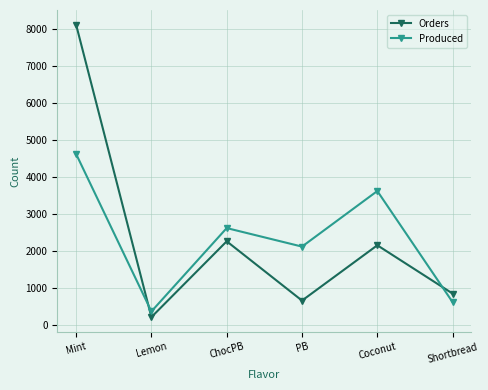

Is the value of Orders at Coconut greater than the value of Produced at Coconut?

No